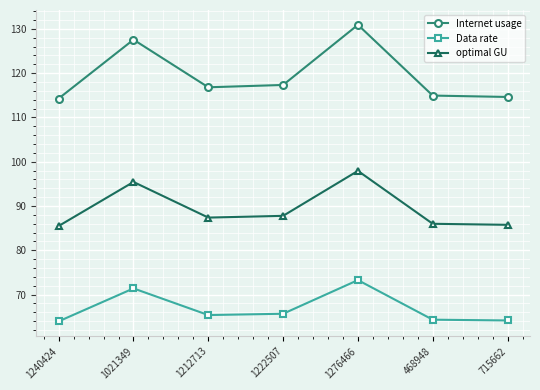

Does the chart have visible grid lines?

Yes